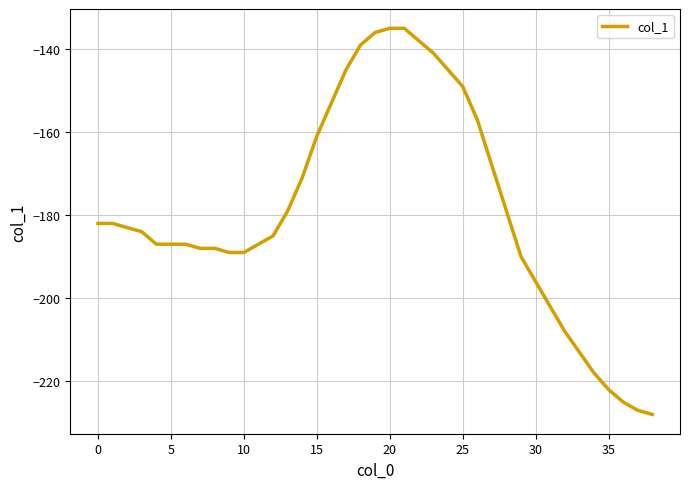

What is the difference between the maximum and minimum values?

93